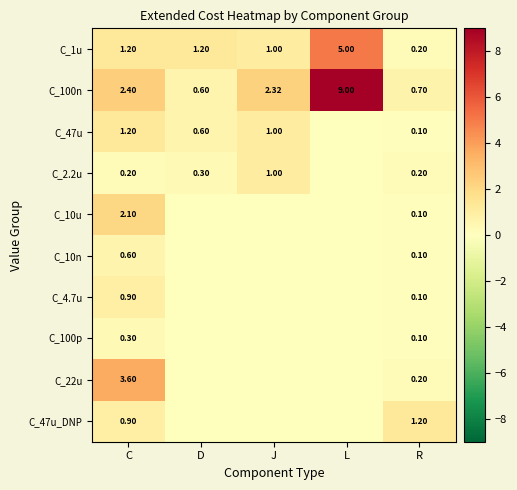

List the labels in order of C_100n value, smallest first.

D, R, J, C, L